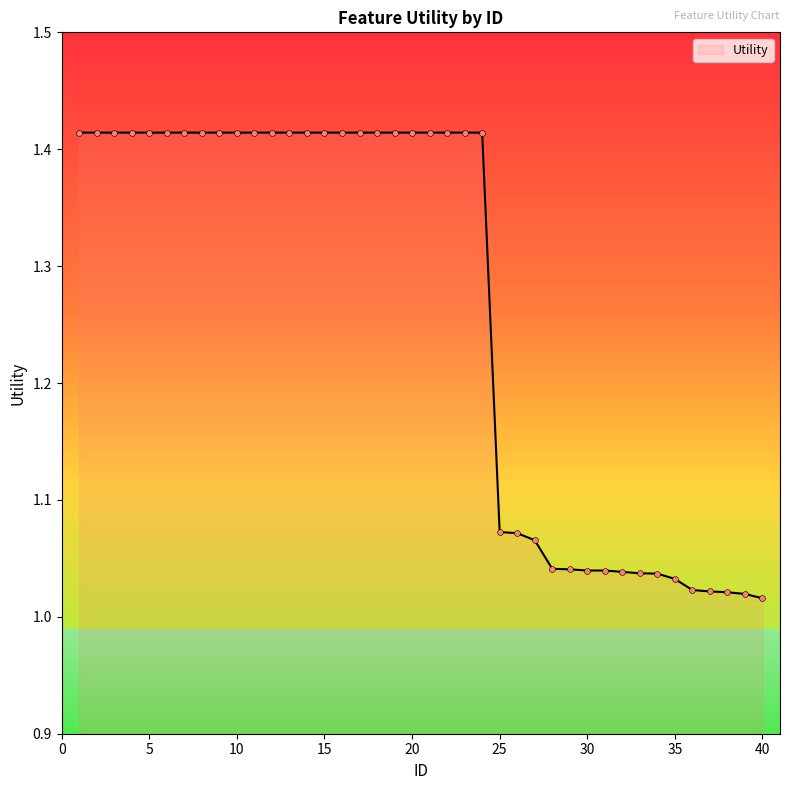

What is the difference between the maximum and minimum values?

0.4